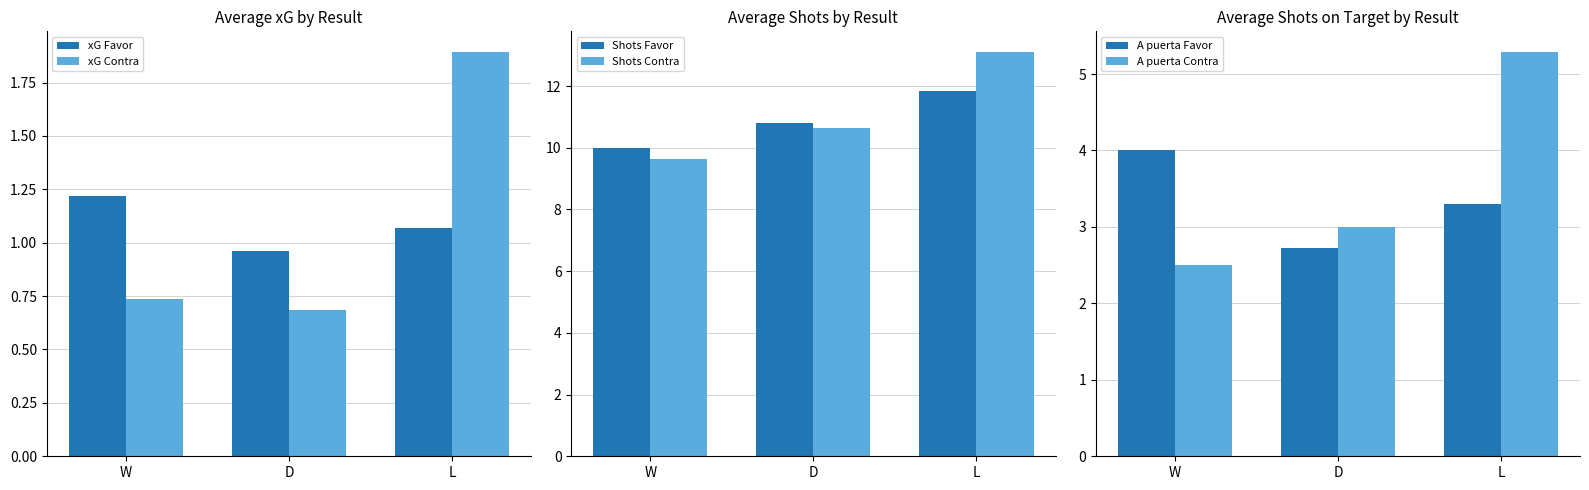

Which series has the largest range (max minus min)?

Shots Contra